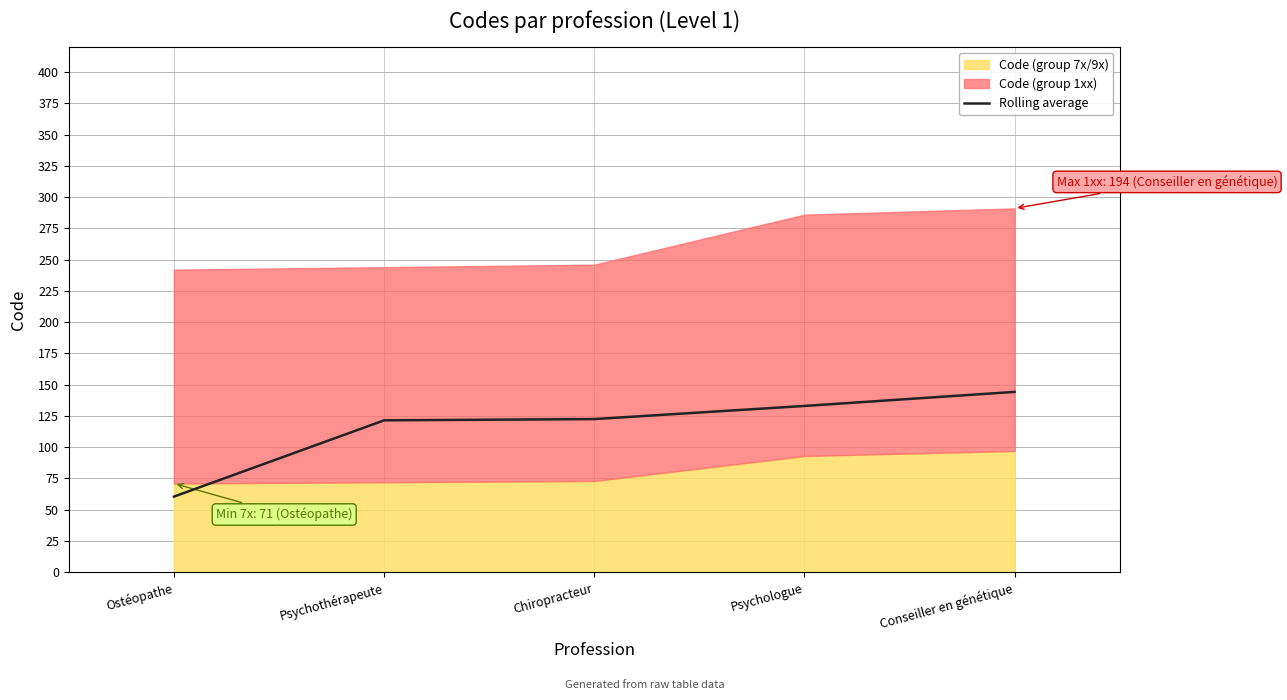

Where does the data first go above 122?

Chiropracteur